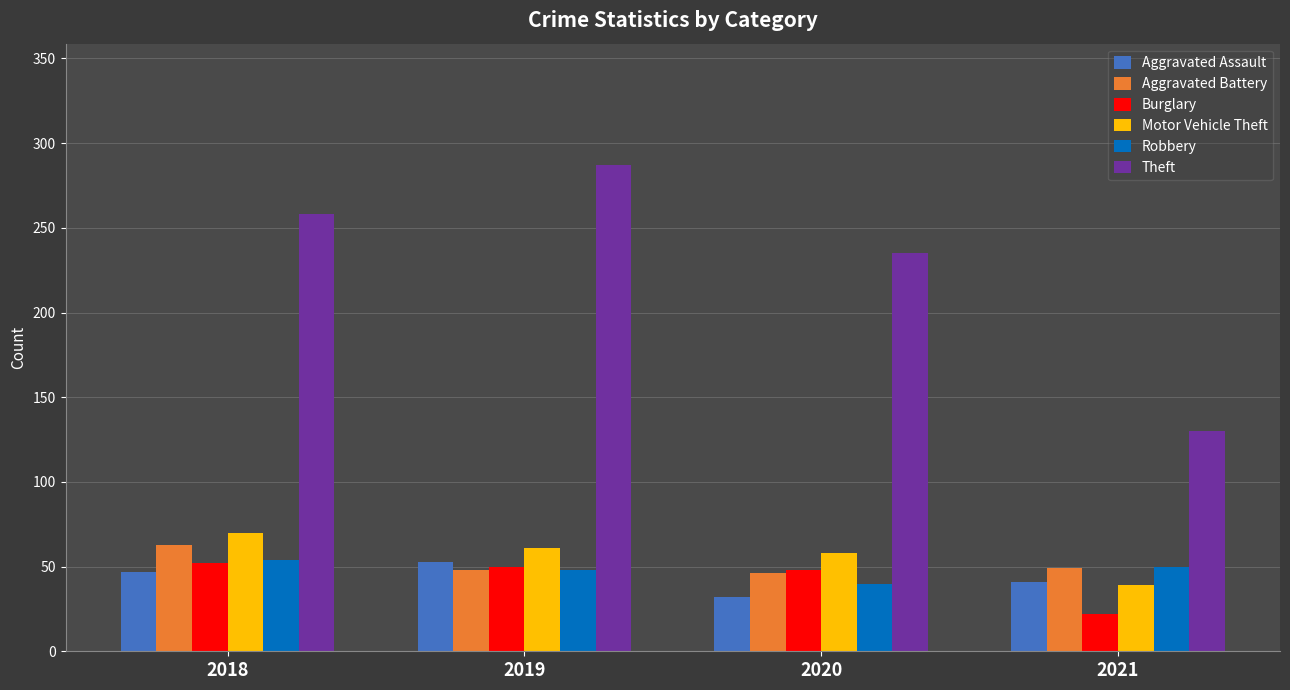

What is the highest value of the Aggravated Assault series?

53